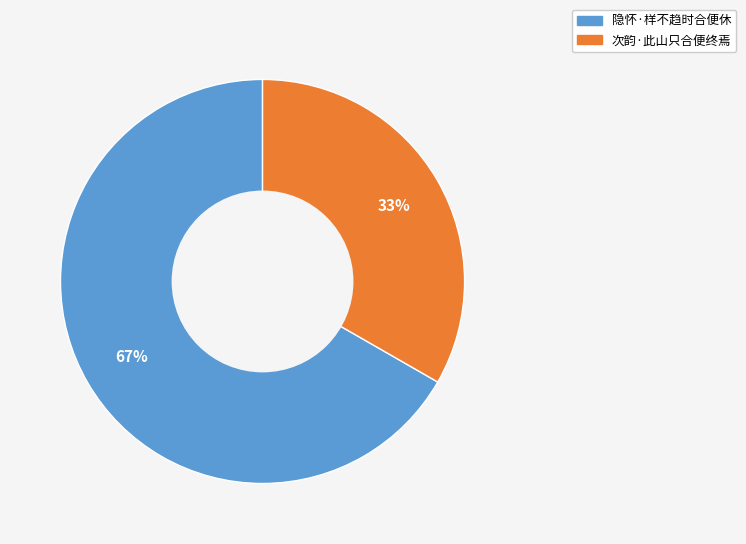

Does 次韵·此山只合便终焉 account for over 50% of the chart?

No